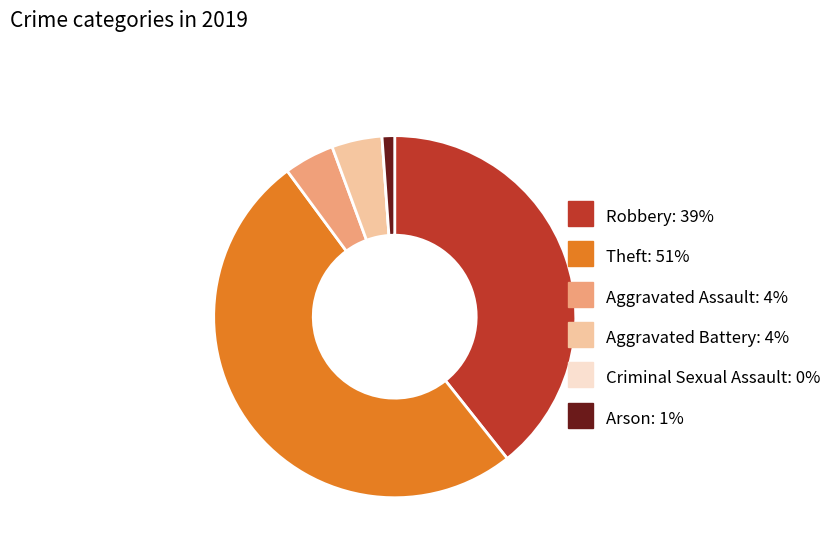

Which category has the biggest portion of the pie?

Theft